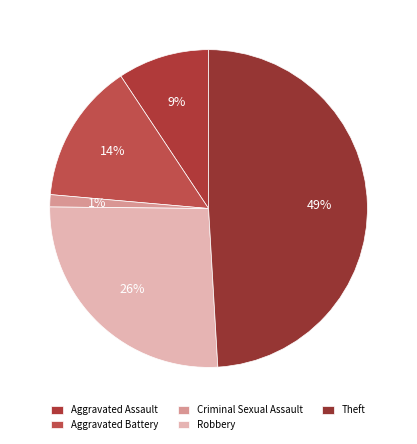

Is there a majority slice in this chart?

No